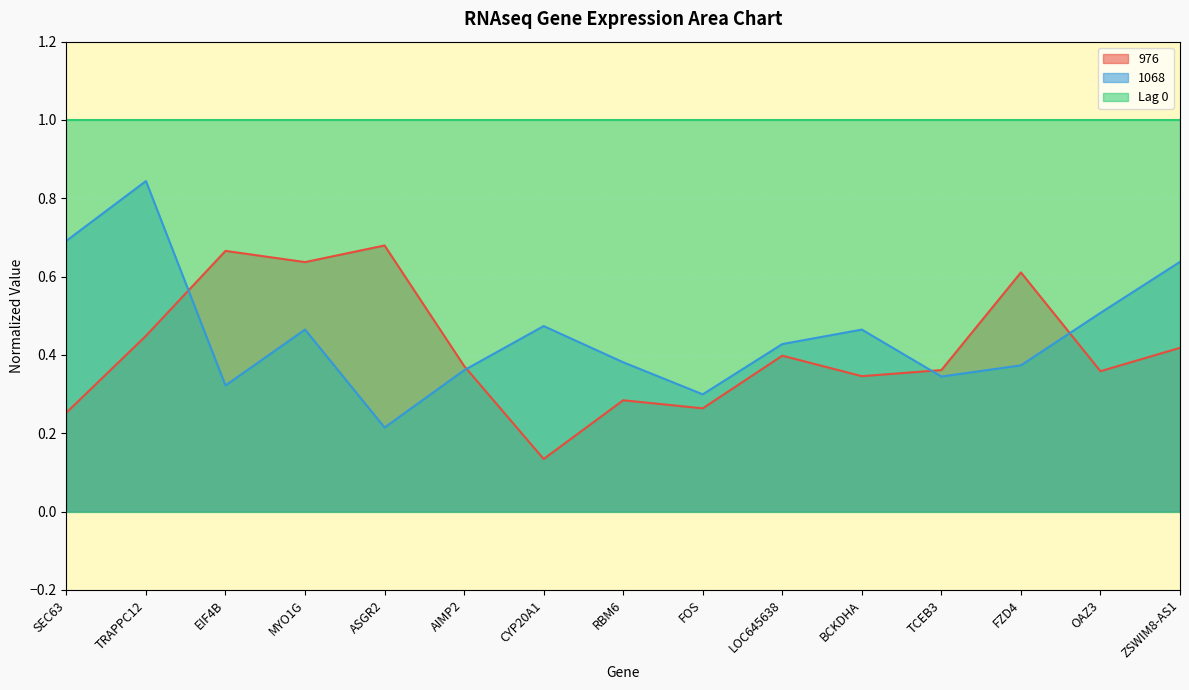

Which label corresponds to the smallest value in the chart?

CYP20A1